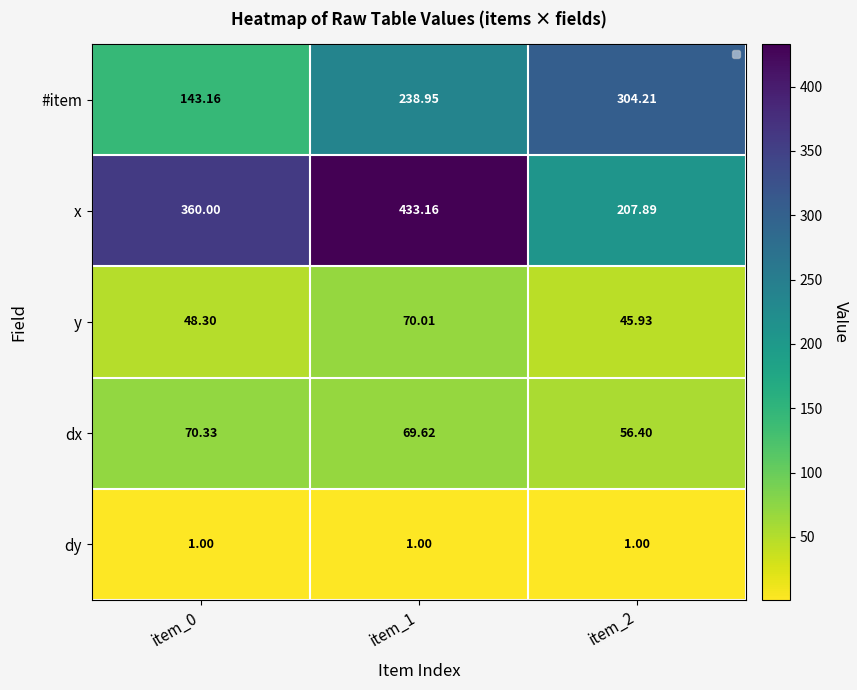

What is the sum of all #item values?

686.3